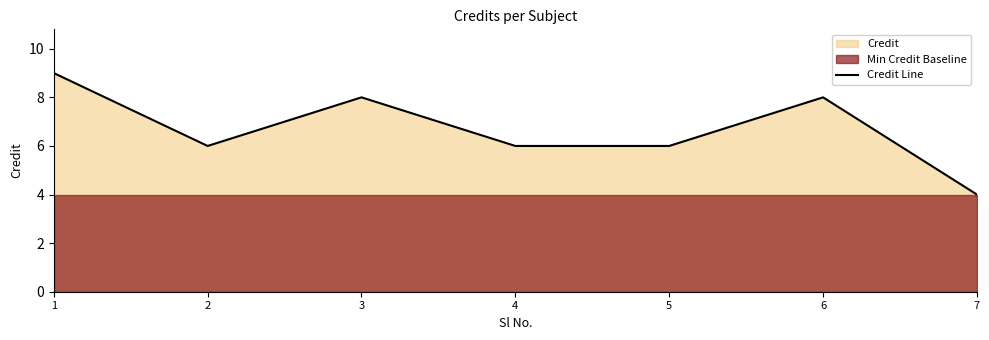

Approximately how many times larger is the value at 7 compared to 1?

0.4